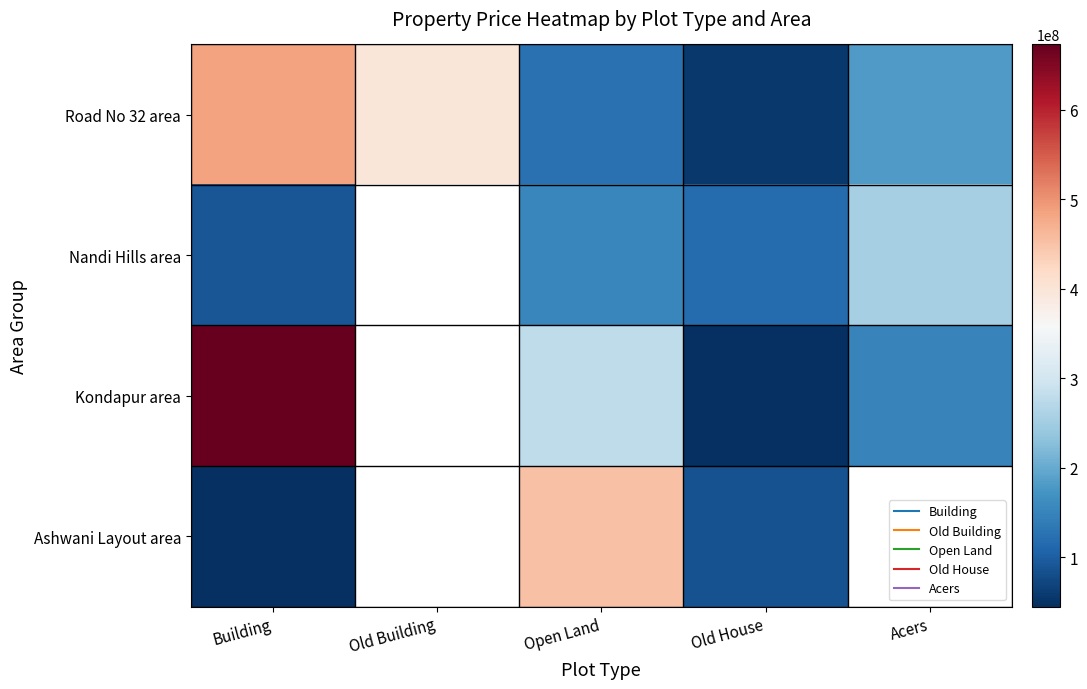

Rank the series by their maximum value, from lowest to highest.

Nandi Hills area, Ashwani Layout area, Road No 32 area, Kondapur area